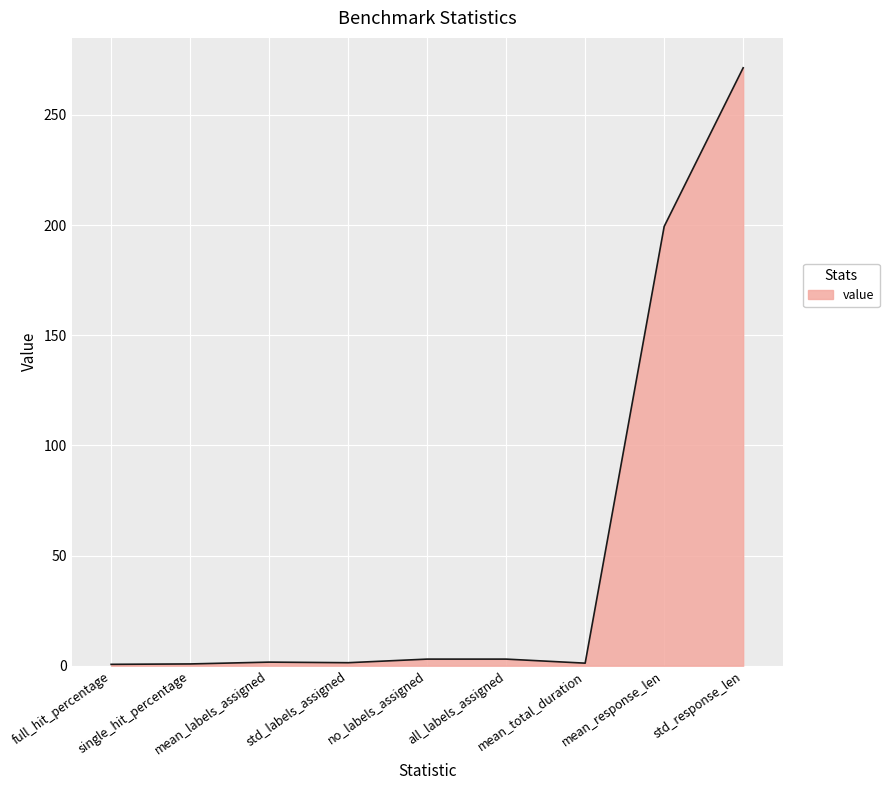

What is the minimum value shown in the chart?

0.6